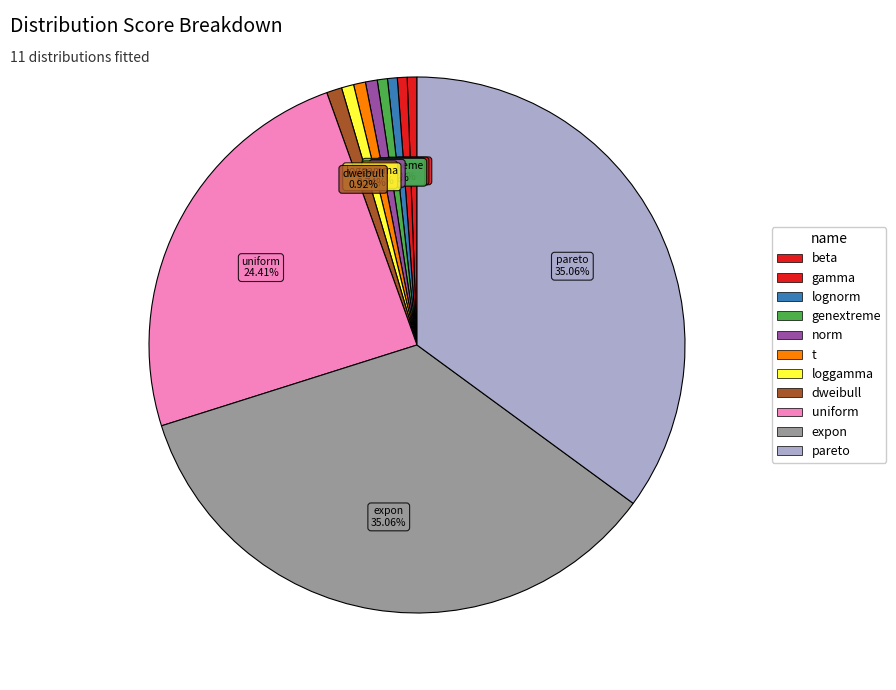

Which category has the biggest portion of the pie?

pareto